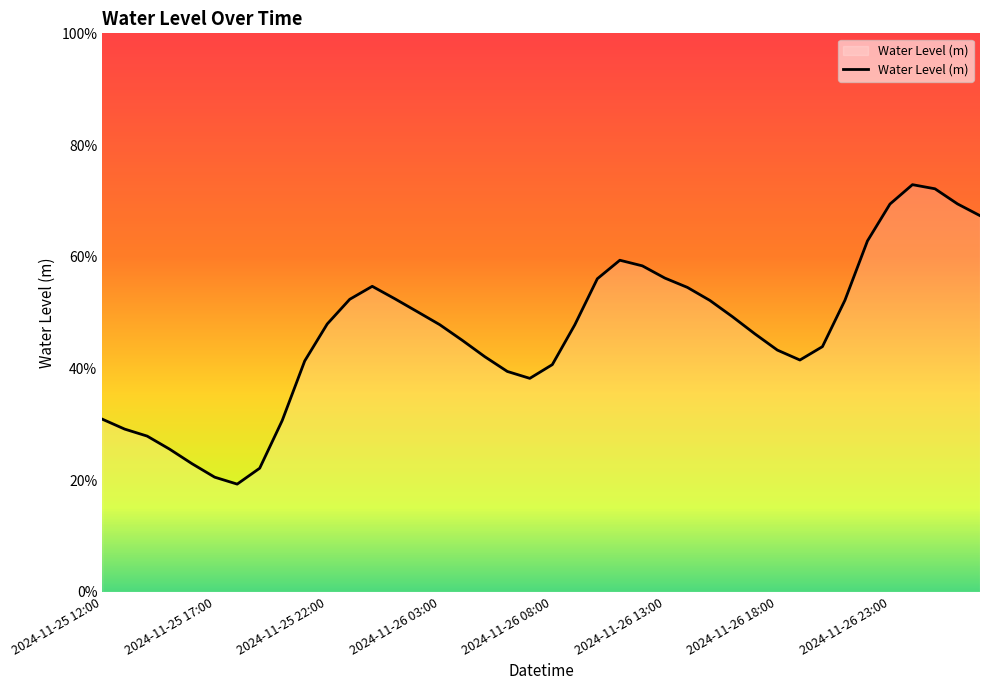

What is the label of the 1st point from the left?

2024-11-25 12:00